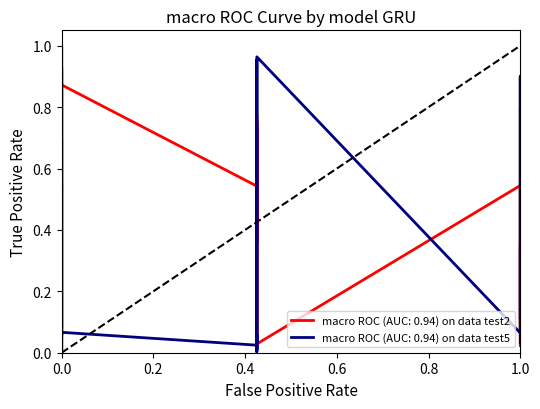

At which category does the chart reach its minimum across all series?

11